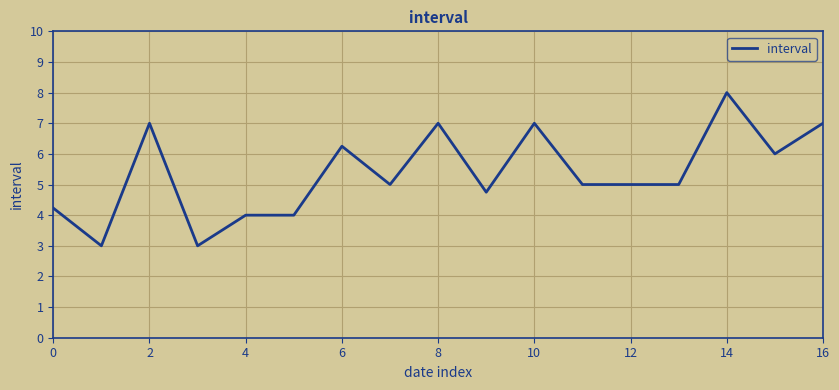

What is the minimum value shown in the chart?

3.0